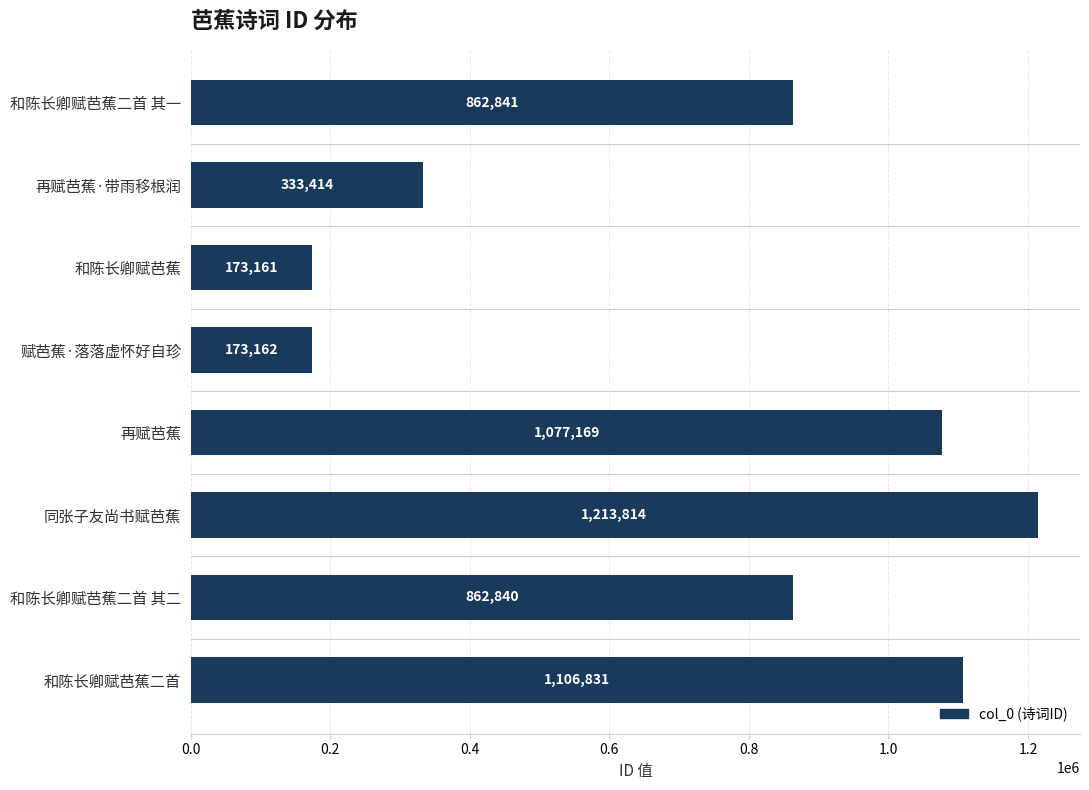

What is the value of the 1st bar from the top?

862841